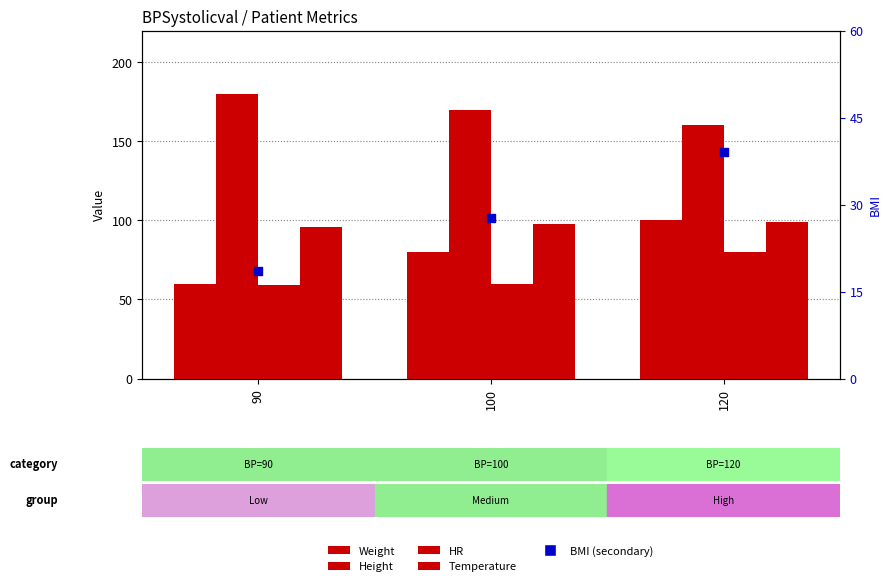

What are all the series names shown in the legend?

Weight, Height, HR, Temperature, BMI